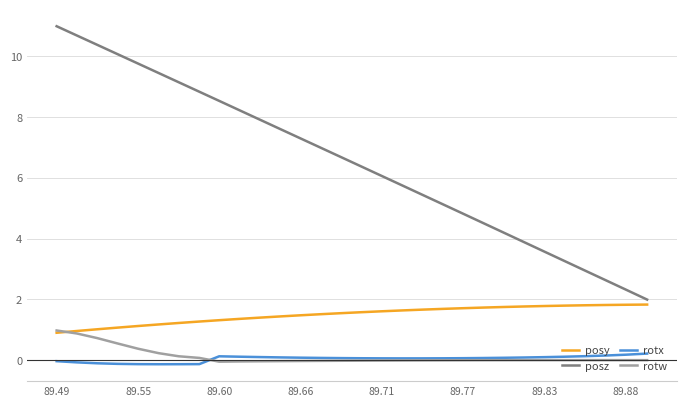

Which series has the widest spread of values?

posz